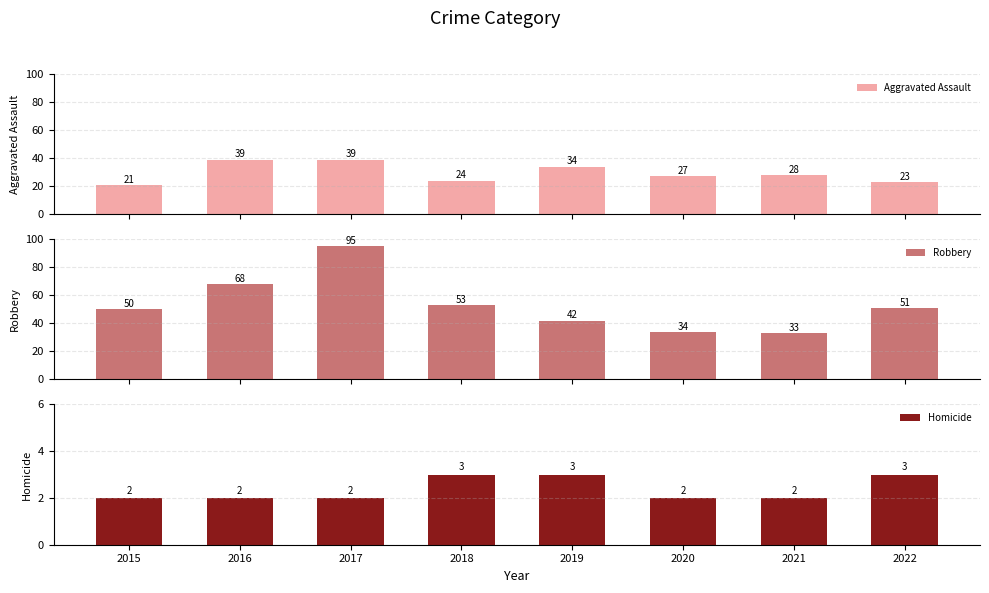

What is the sum of all Homicide values?

19